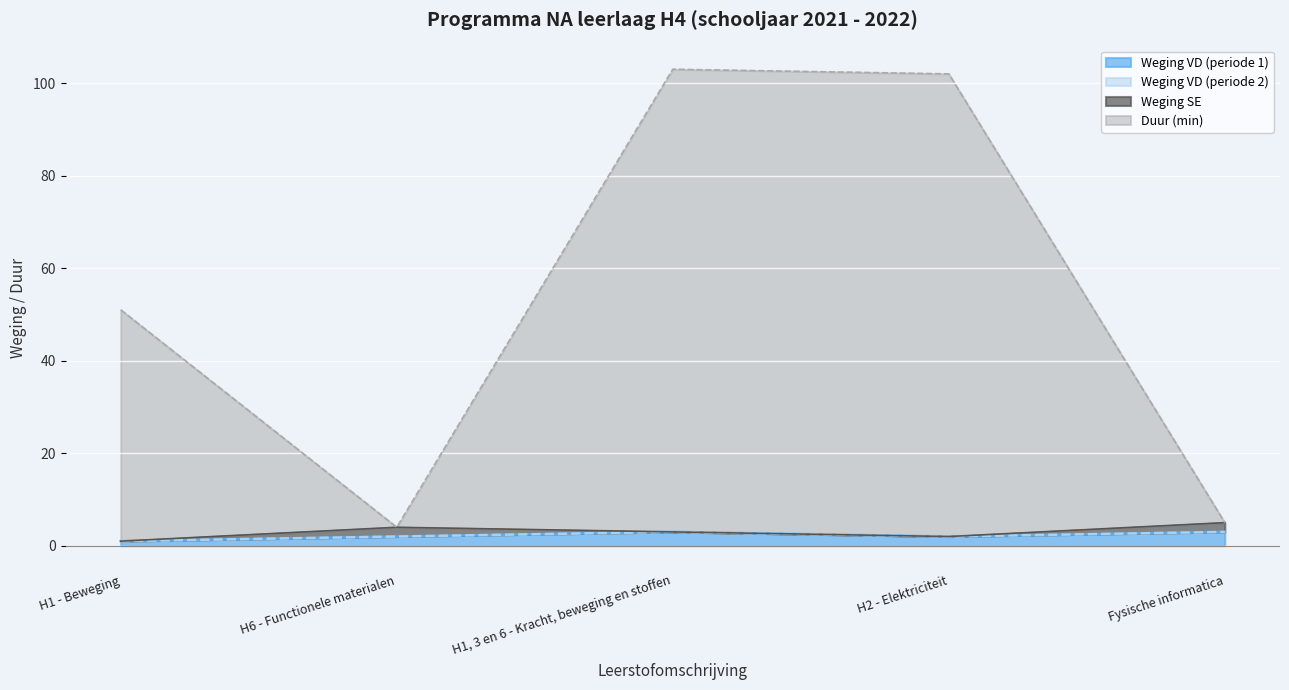

Does the chart display data point markers on the line(s)?

No